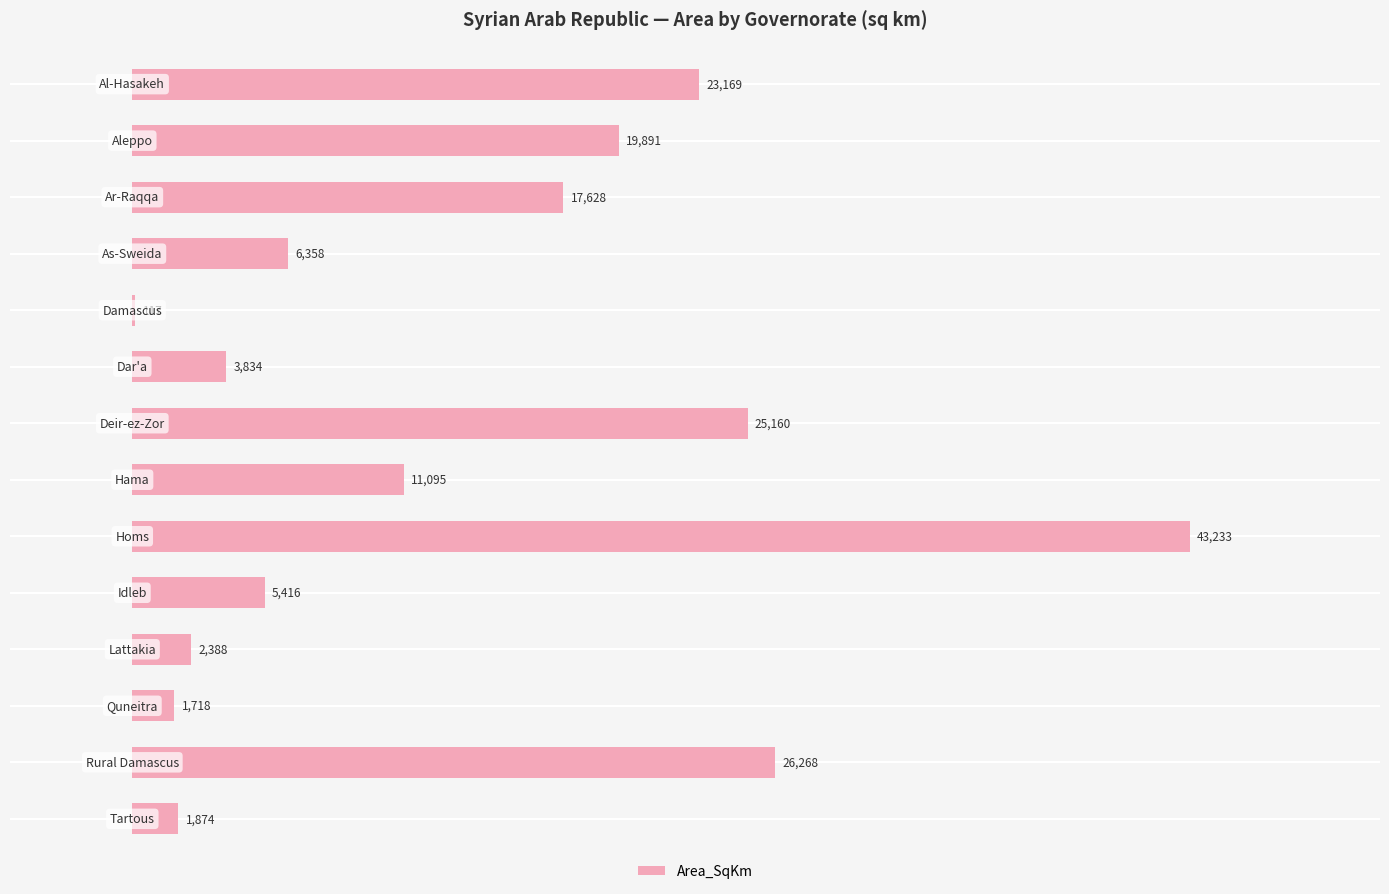

What is the maximum value shown in the chart?

43233.4